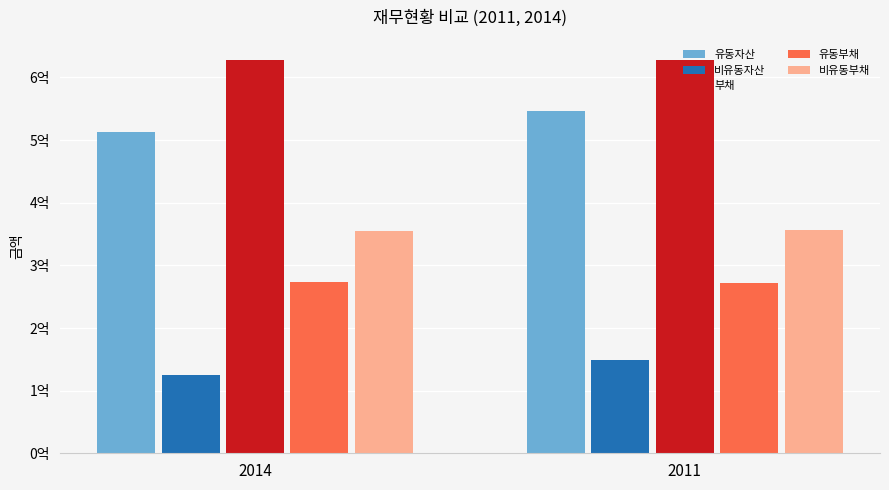

What are all the series names shown in the legend?

유동자산, 비유동자산, 부채, 유동부채, 비유동부채